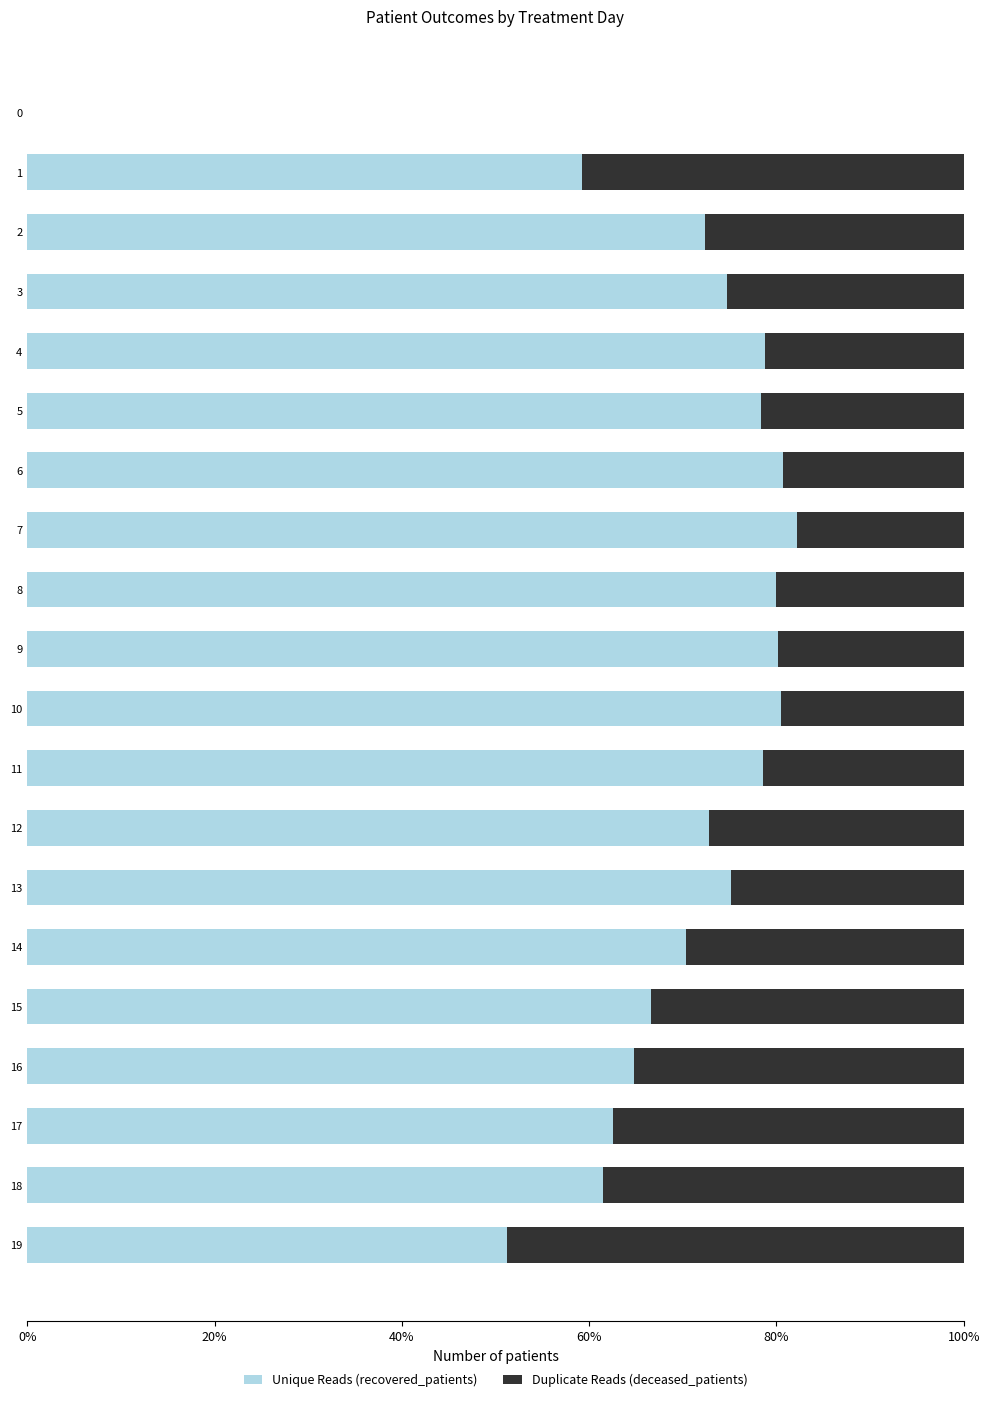

What is the maximum value for Unique Reads (recovered_patients)?

82.2